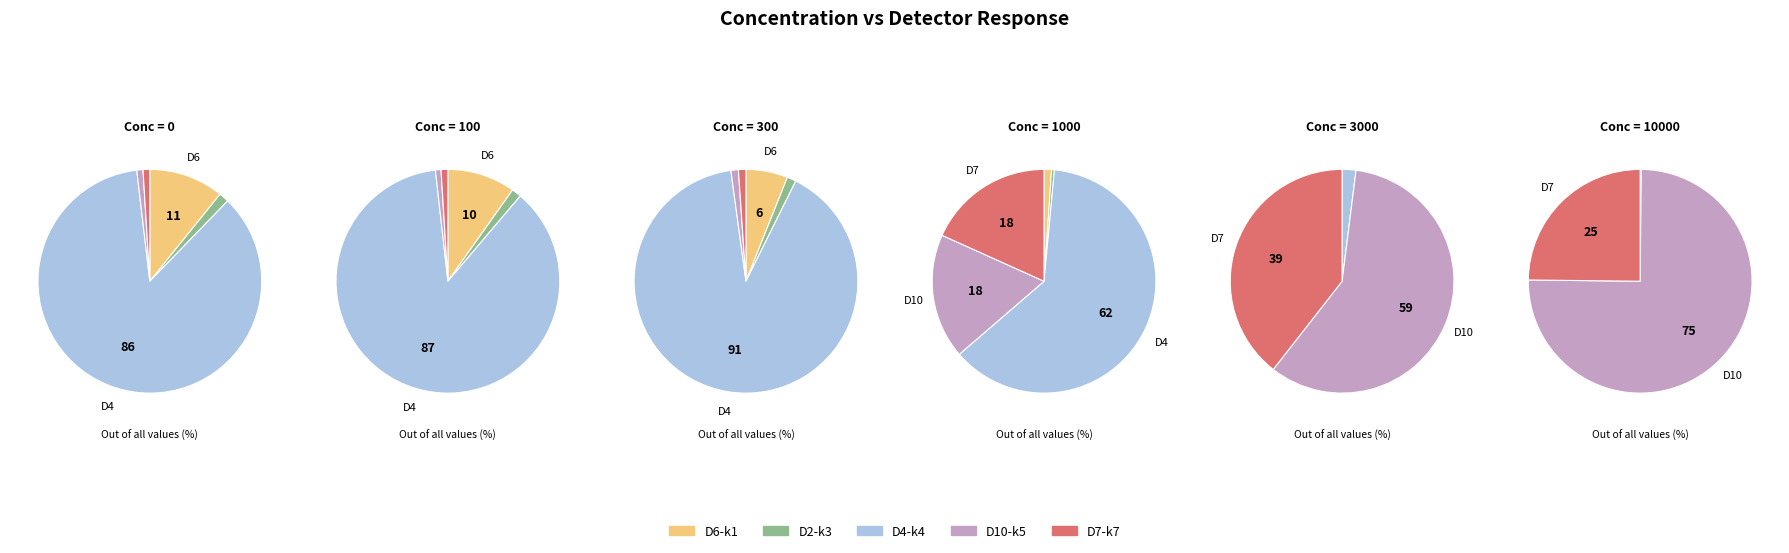

How much of the chart is everything except 1000?

98.6%